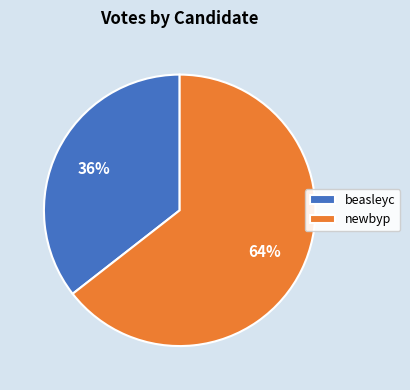

Between beasleyc and newbyp, which is larger?

newbyp